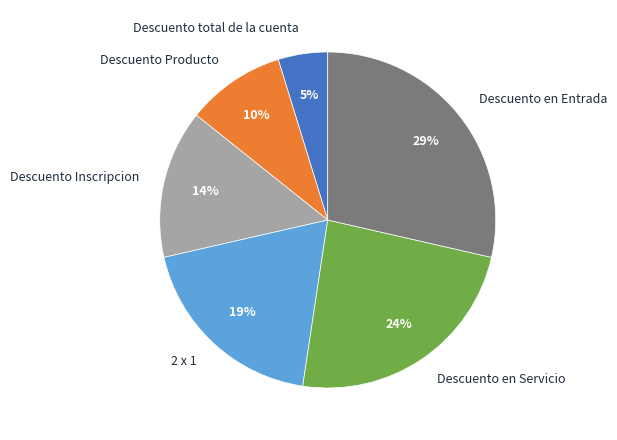

Count the number of slices in the pie.

6